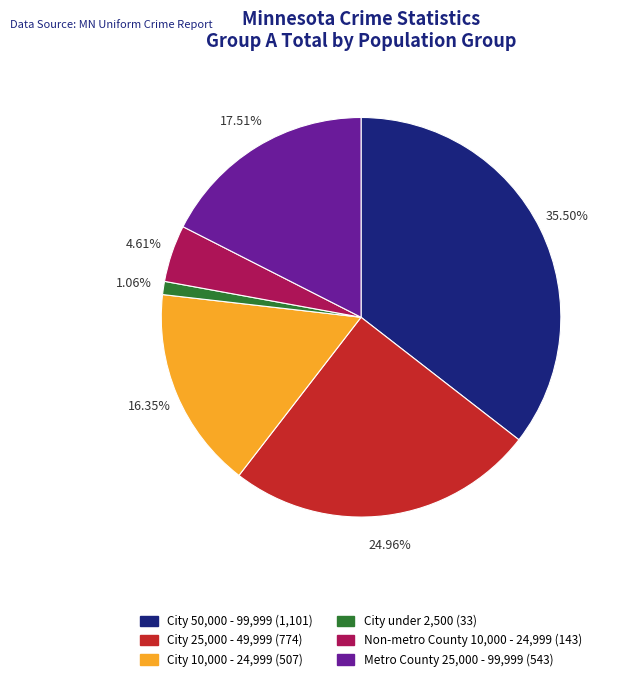

Between City 50,000 - 99,999 and Metro County 25,000 - 99,999, which is larger?

City 50,000 - 99,999